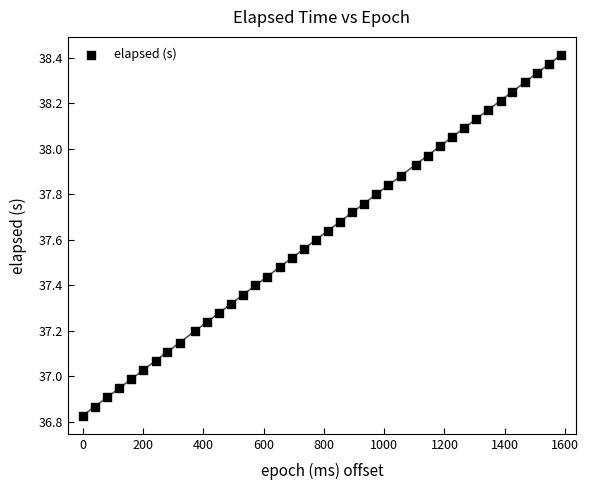

What is the range of X values (max minus min)?

1587.0